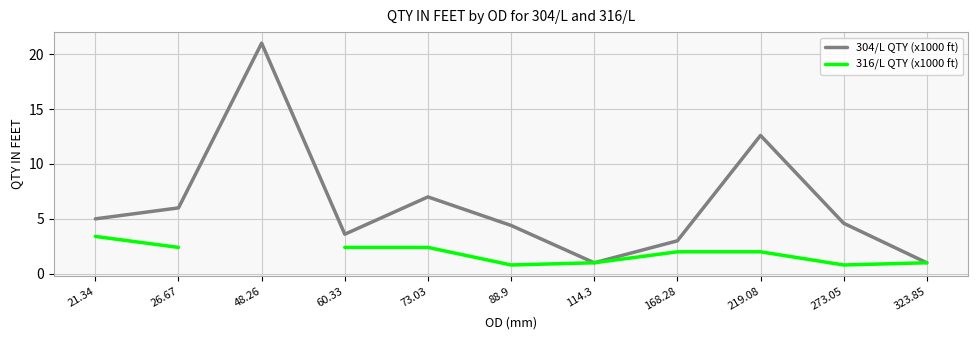

The value of 304/L QTY (x1000 ft) at 88.9 is 1.3. True or false?

False